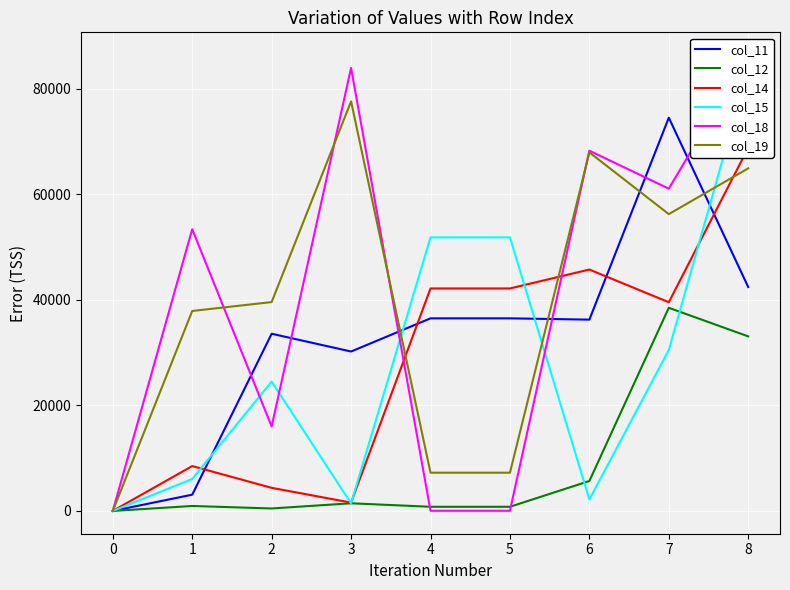

At which label does col_19 reach its minimum?

0